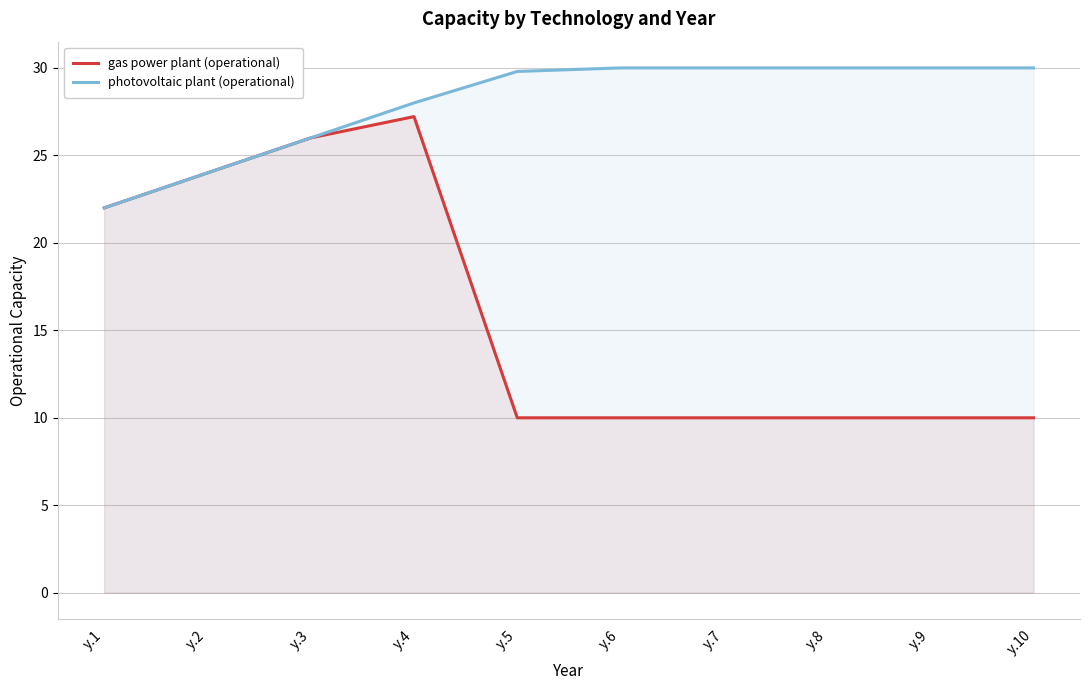

Is the value of gas power plant (operational) at y.4 greater than the value of photovoltaic plant (operational) at y.2?

Yes